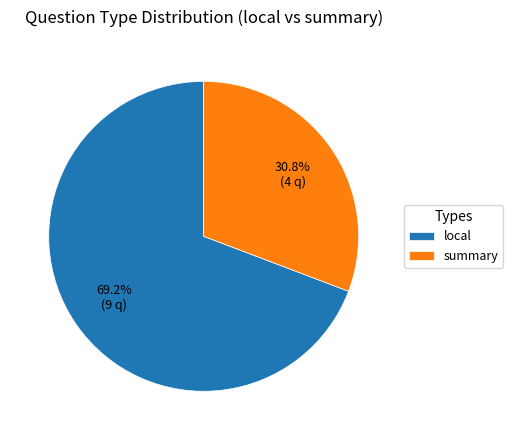

What is the majority slice?

local